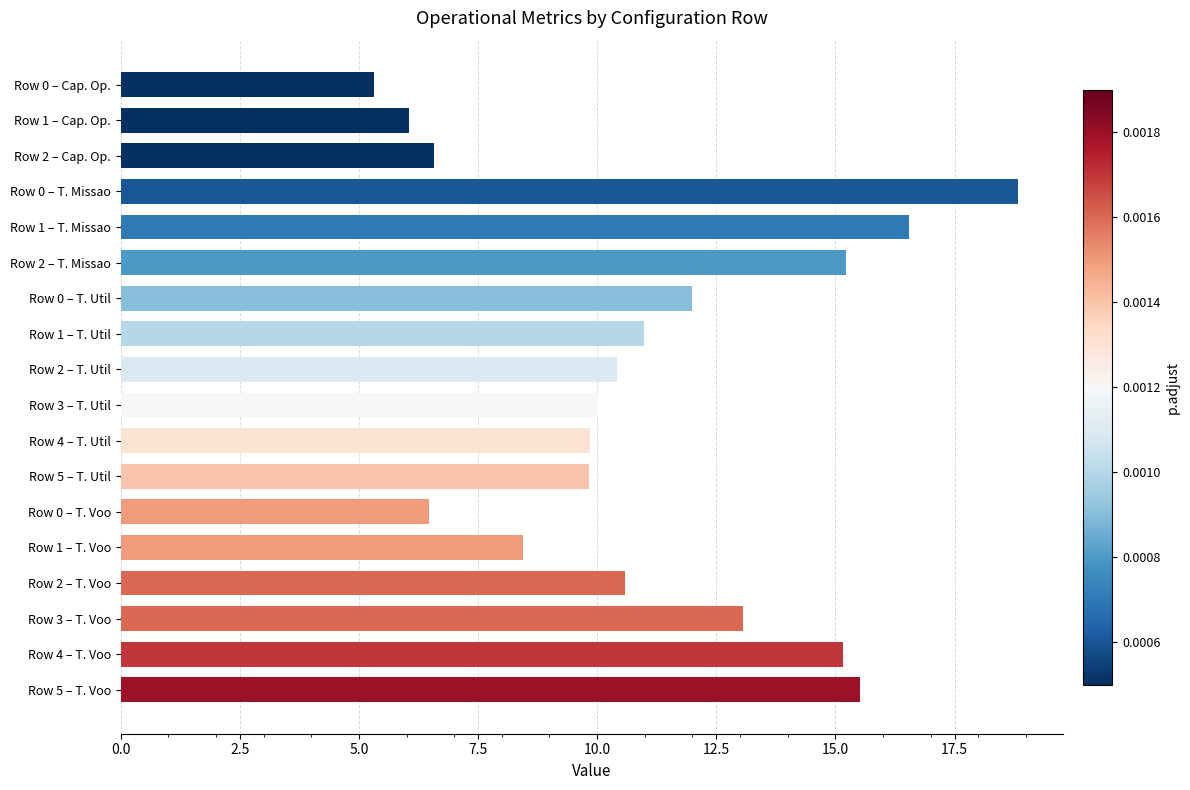

Between Row 0 – T. Voo and Row 1 – T. Missao, which is larger?

Row 1 – T. Missao